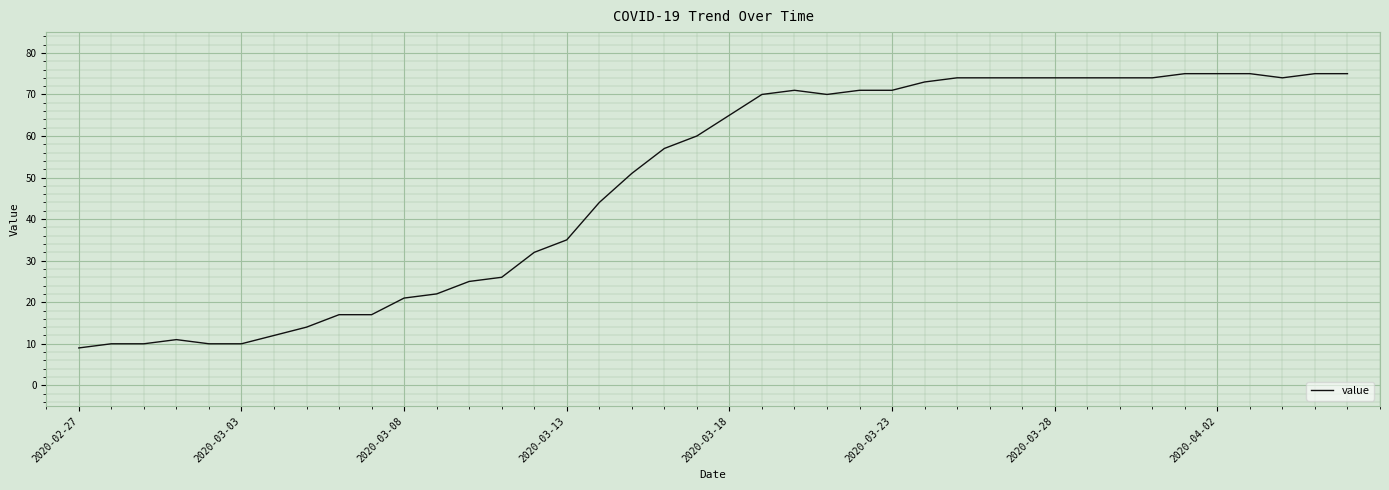

What is the minimum value shown in the chart?

9